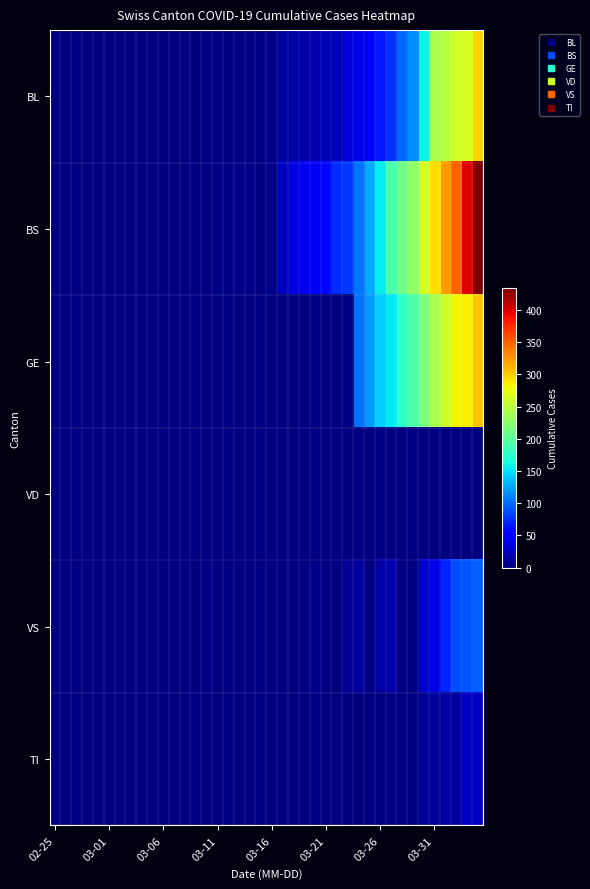

Rank the series by their maximum value, from highest to lowest.

BL, BS, GE, VD, VS, TI